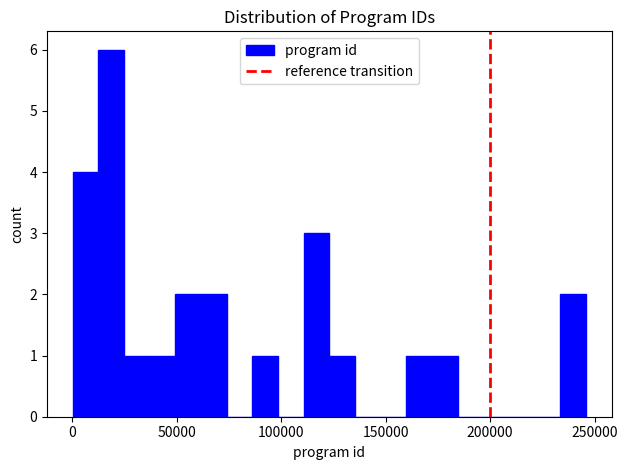

Read against the x-axis, roughly where is the centre of the tallest bar?

20000